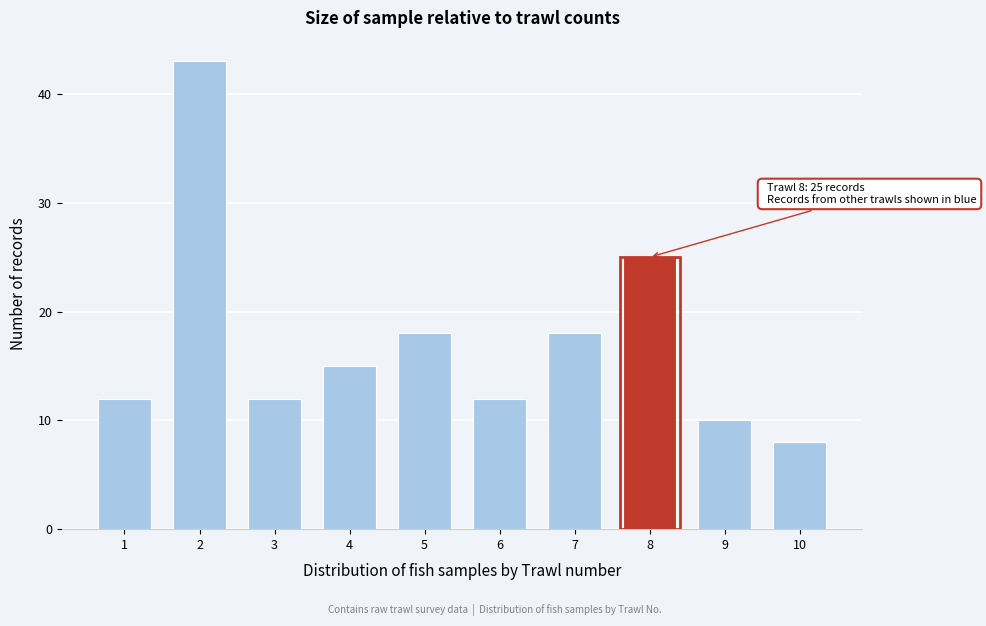

Reading left to right, extract all data points from this chart.

1=12	2=43	3=12	4=15	5=18	6=12	7=18	8=25	9=10	10=8